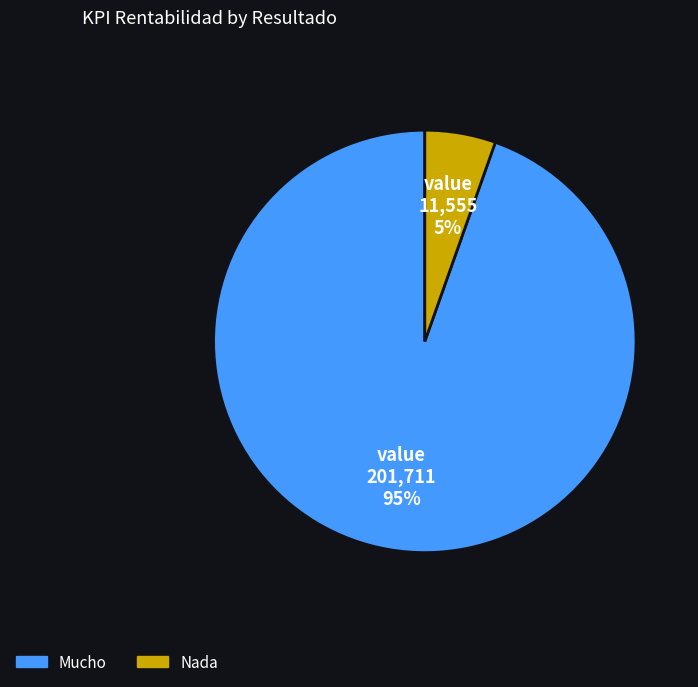

Which has a higher value, Nada or Mucho?

Mucho